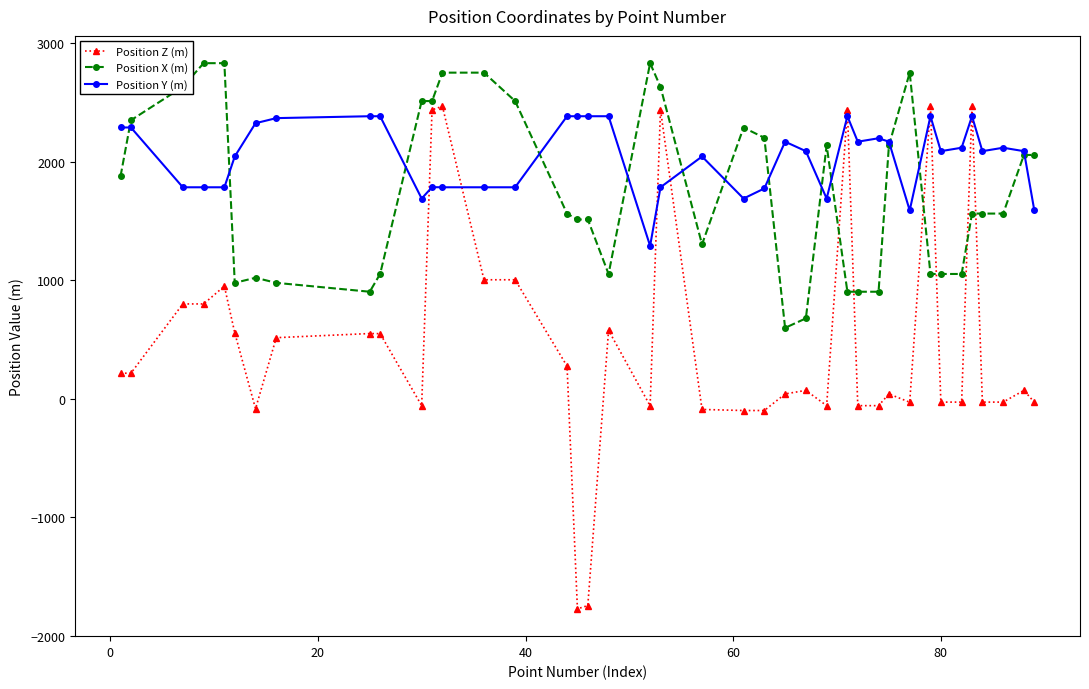

Which series has the largest total across all categories?

Position Y (m)